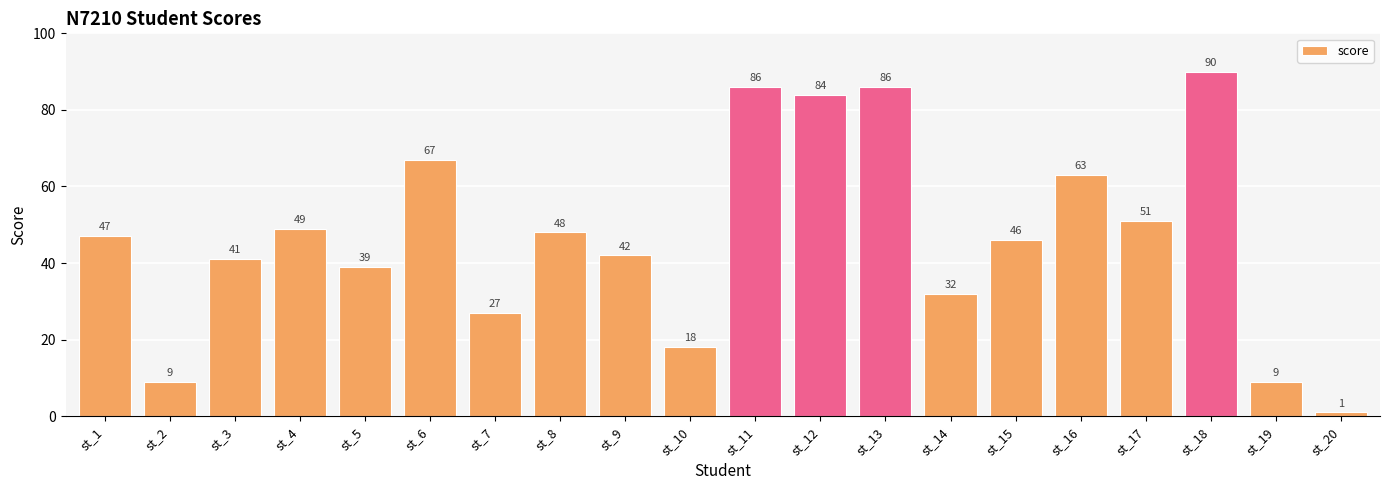

Reading left to right, transcribe all the data shown in this chart.

st_1=47	st_2=9	st_3=41	st_4=49	st_5=39	st_6=67	st_7=27	st_8=48	st_9=42	st_10=18	st_11=86	st_12=84	st_13=86	st_14=32	st_15=46	st_16=63	st_17=51	st_18=90	st_19=9	st_20=1